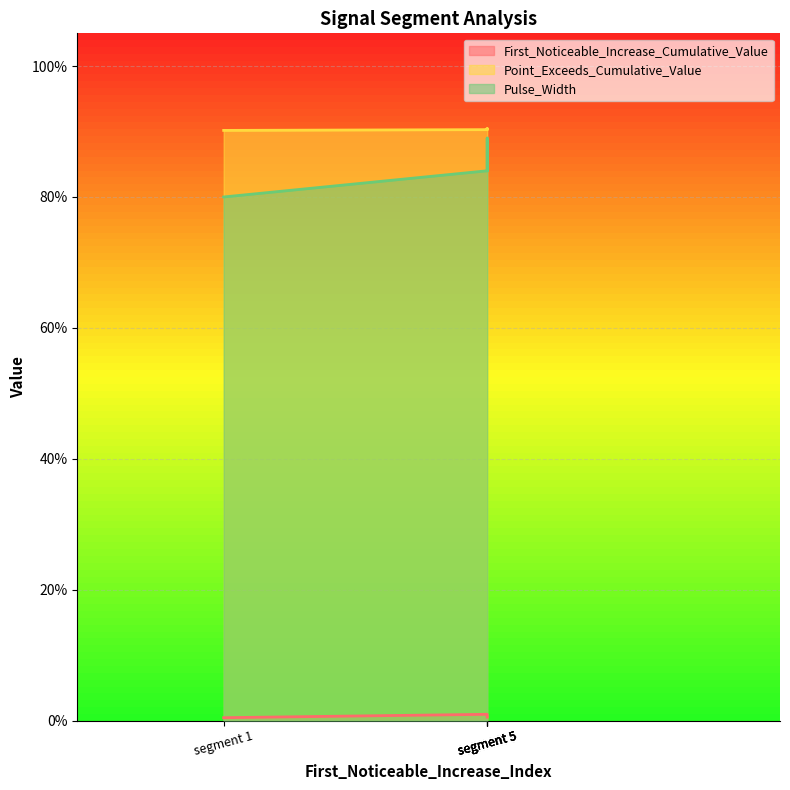

True or false: First_Noticeable_Increase_Cumulative_Value and Point_Exceeds_Cumulative_Value cross at least once.

False